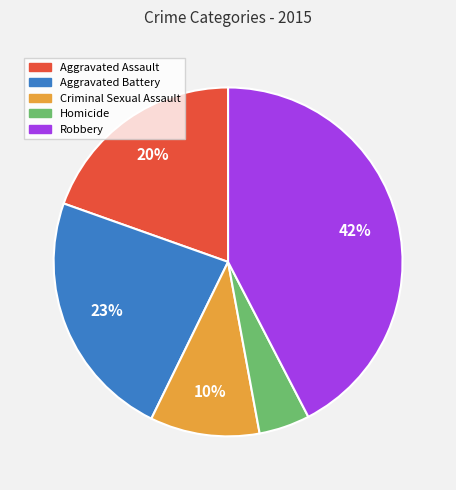

Is it true that Aggravated Assault is 20% of the pie?

True